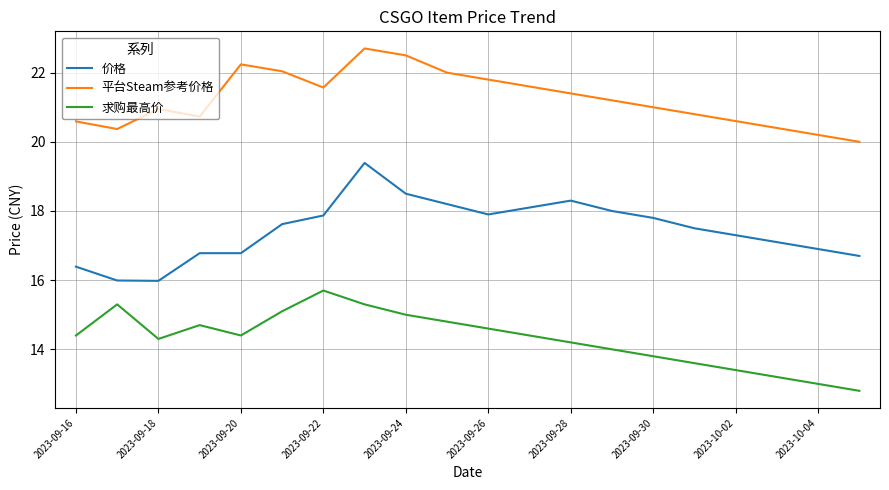

How many interior local valleys does the 求购最高价 series have?

2